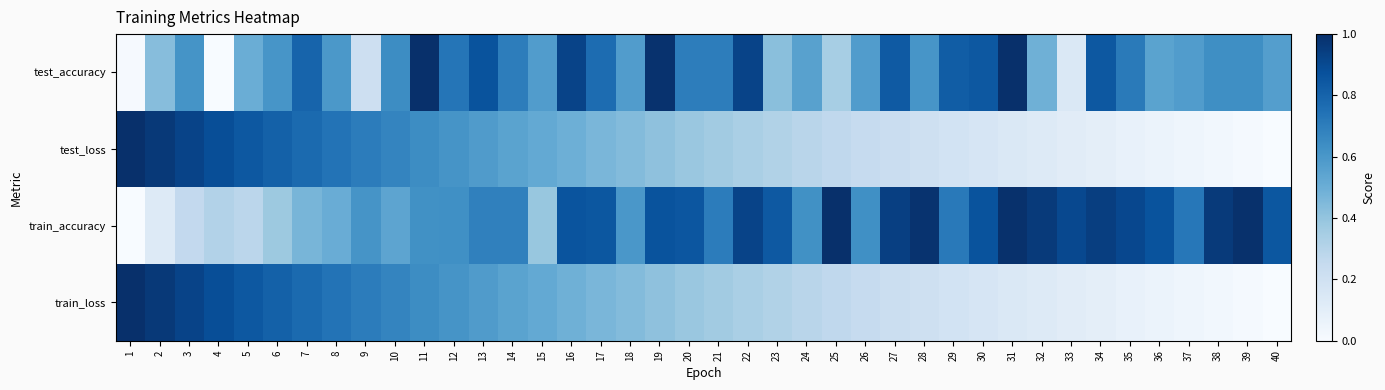

Between 38 and 30, which is larger?

30